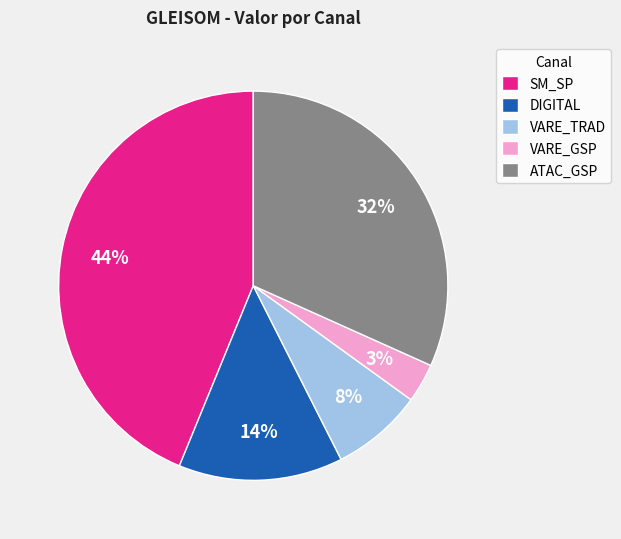

Does VARE_TRAD account for over 50% of the chart?

No